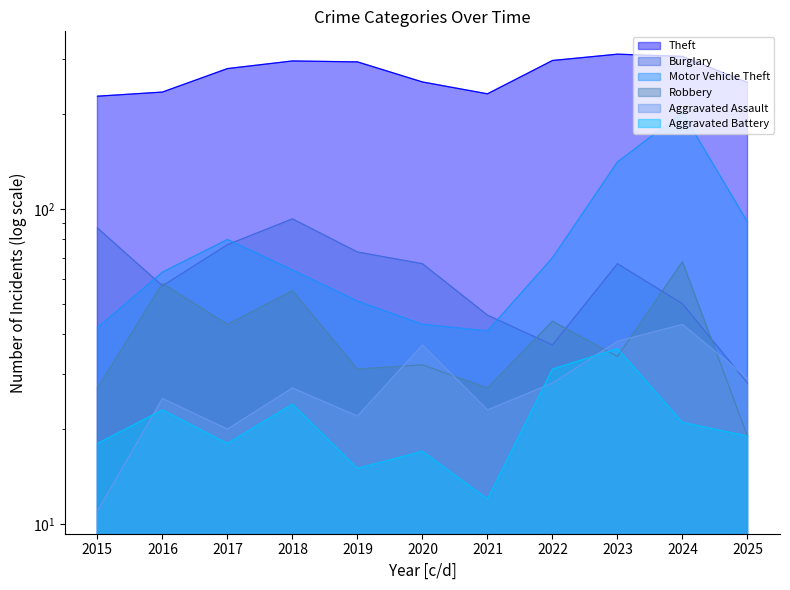

True or false: Aggravated Battery and Burglary intersect in this chart.

False